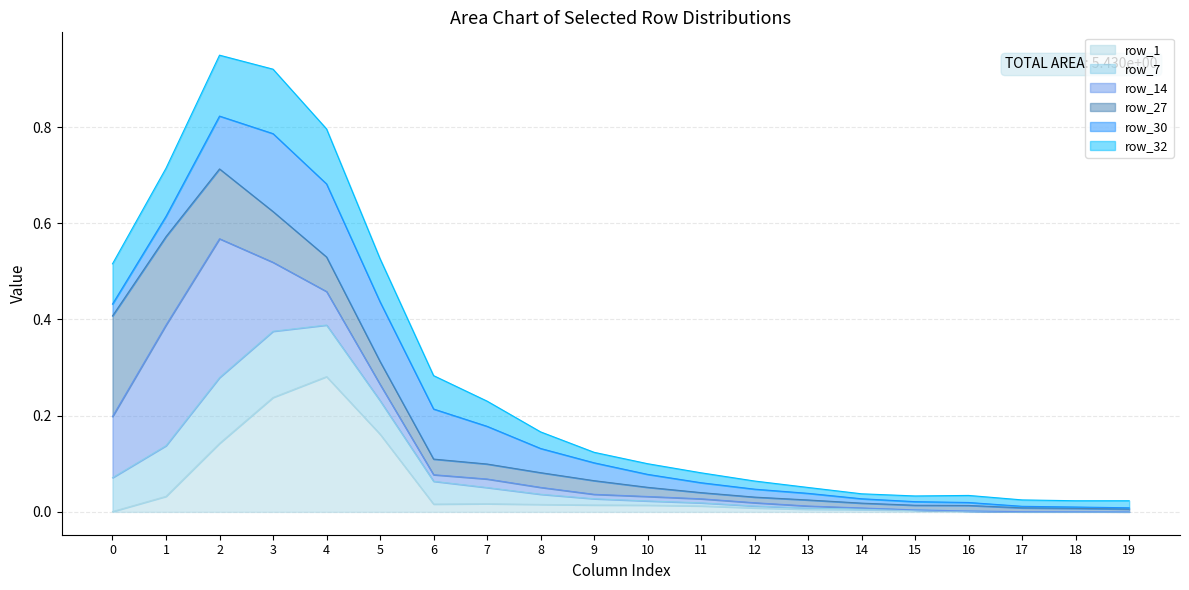

Is the value of row_7 at 9 greater than the value of row_1 at 13?

Yes